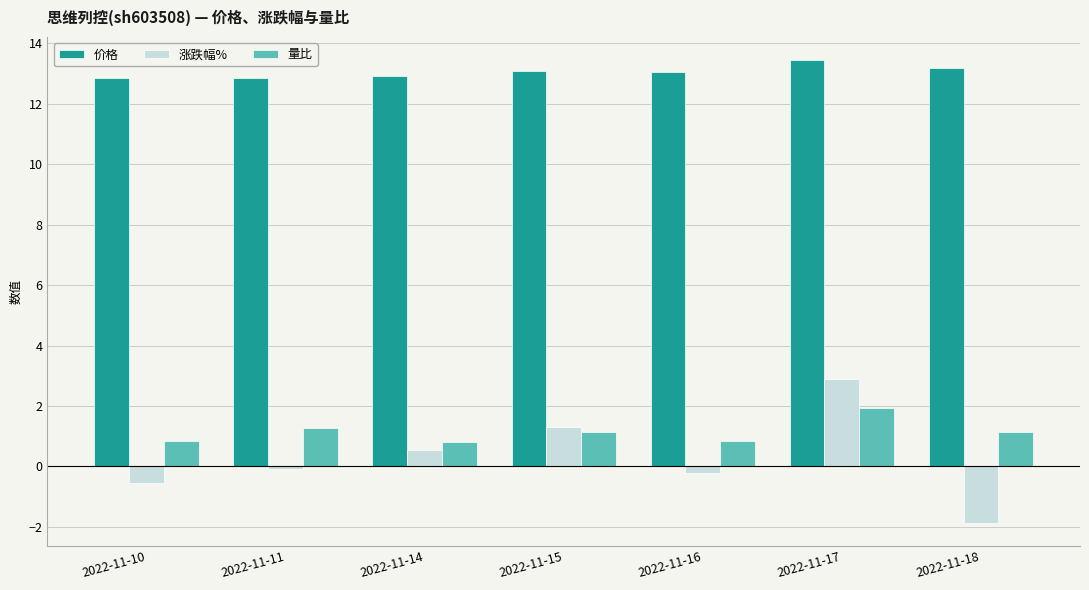

Read the 涨跌幅% value at 2022-11-17.

2.9